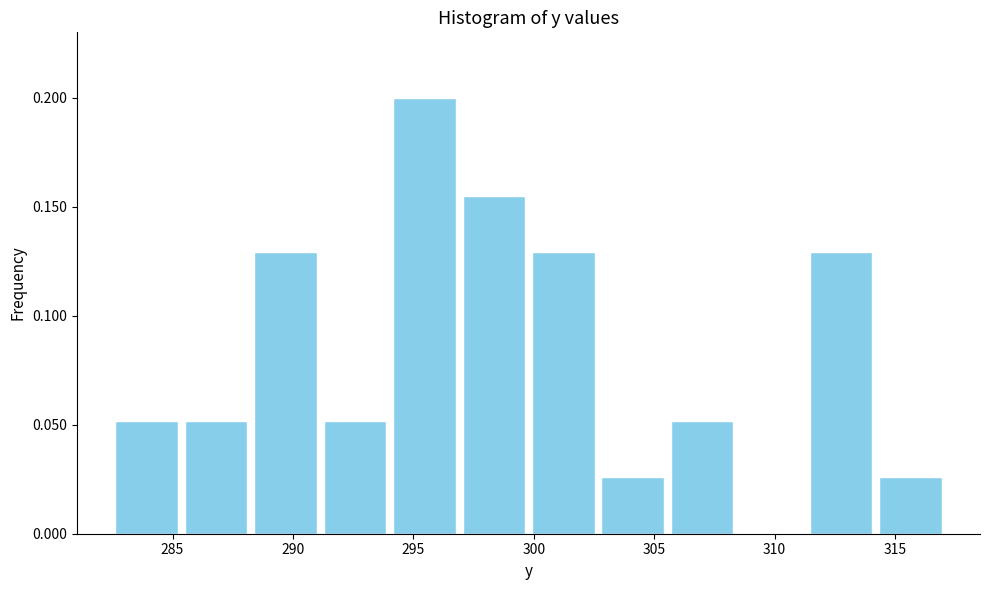

Reading left to right, list every bar in this chart as the range it spans on the x-axis followed by its height. Neither the bar edges nor the heights are printed on the chart, so give them approximately, as read against the axes.

282.5 to 285.5: 0.050
285.5 to 288.0: 0.050
288.0 to 291.0: 0.130
291.0 to 294.0: 0.050
294.0 to 297.0: 0.200
297.0 to 300.0: 0.155
300.0 to 302.5: 0.130
302.5 to 305.5: 0.025
305.5 to 308.5: 0.050
308.5 to 311.5: 0
311.5 to 314.0: 0.130
314.0 to 317.0: 0.025